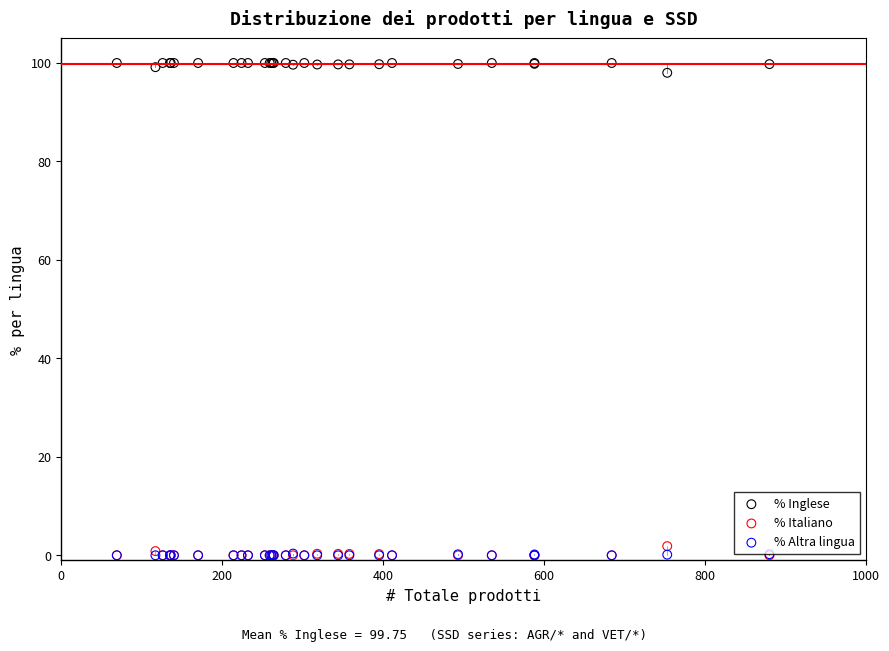

What are all the series names shown in the legend?

% Inglese, % Italiano, % Altra lingua